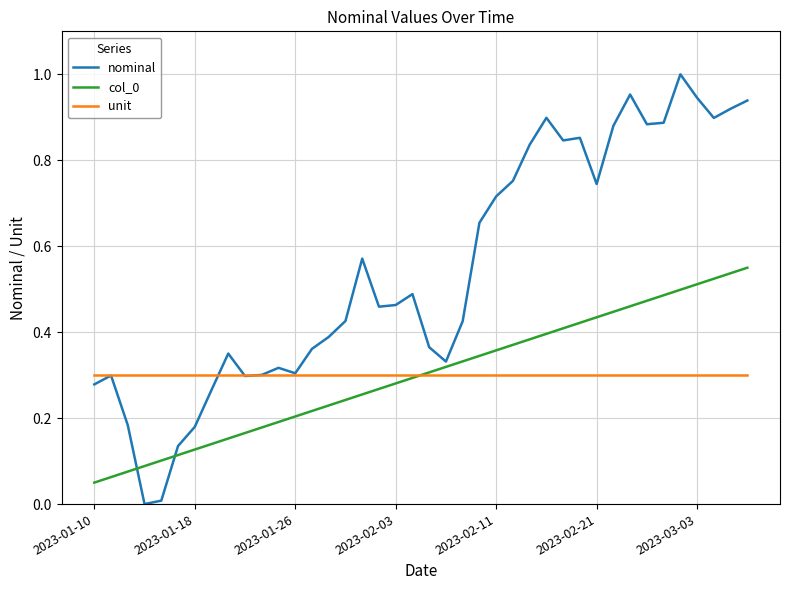

Which series has the largest total across all categories?

nominal